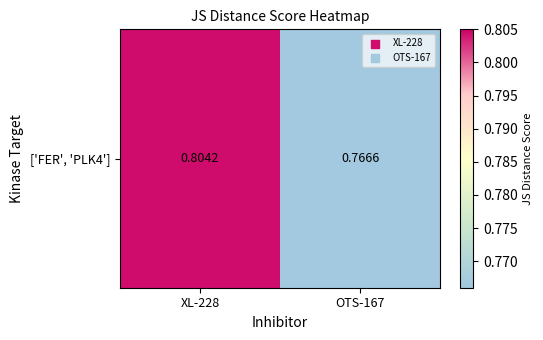

Between OTS-167 and XL-228, which is larger?

XL-228